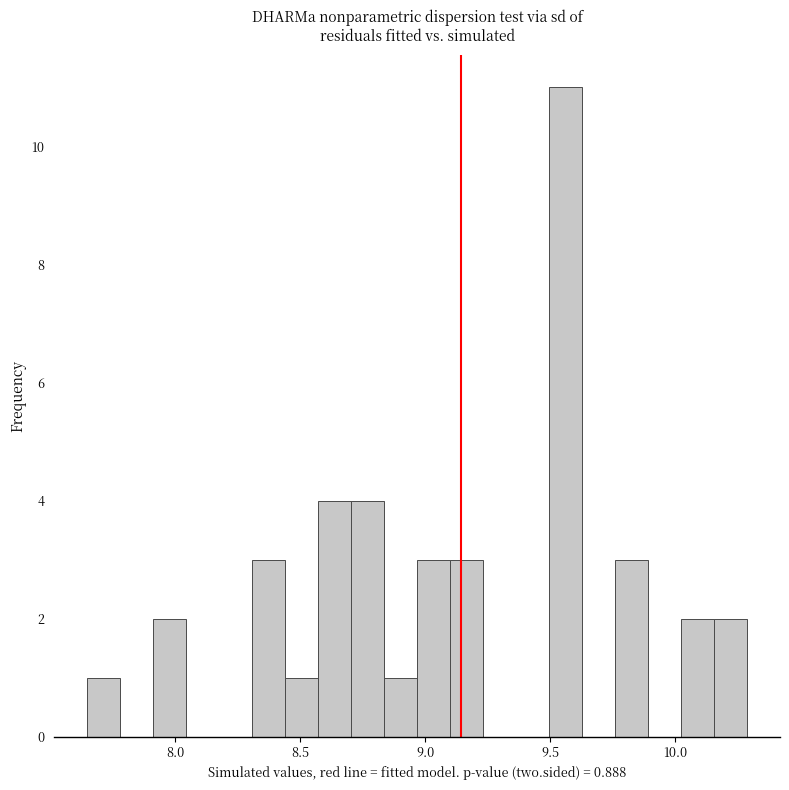

Around what value on the x-axis is the tallest bar? Give the approximate position of its centre, as read against the axis.

9.55